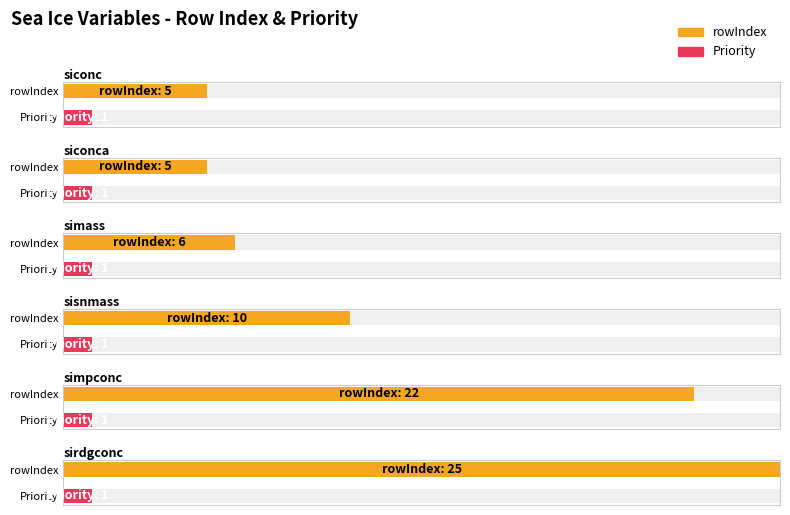

How many bars are there in each group?

2